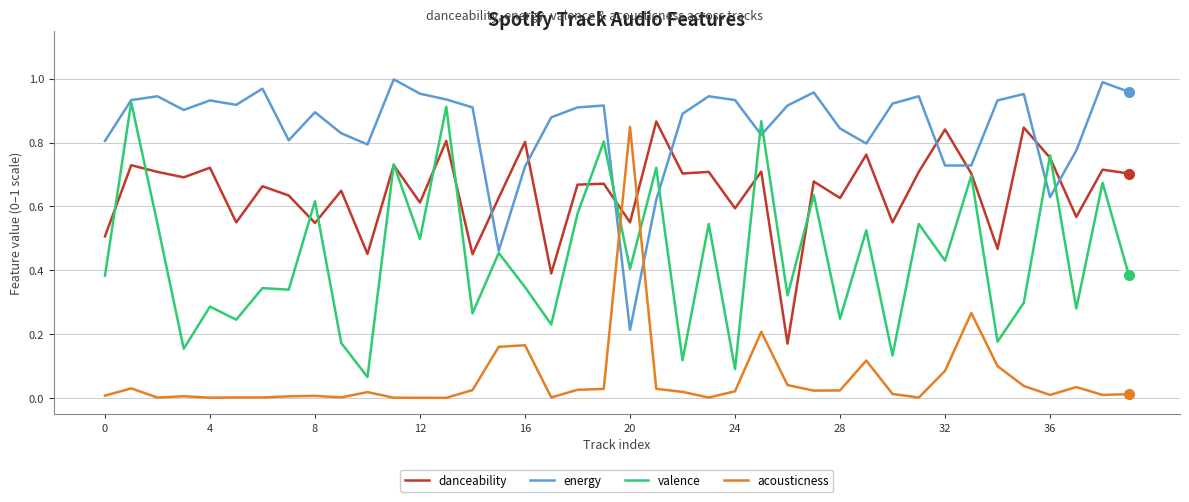

True or false: acousticness and danceability cross at least once.

True